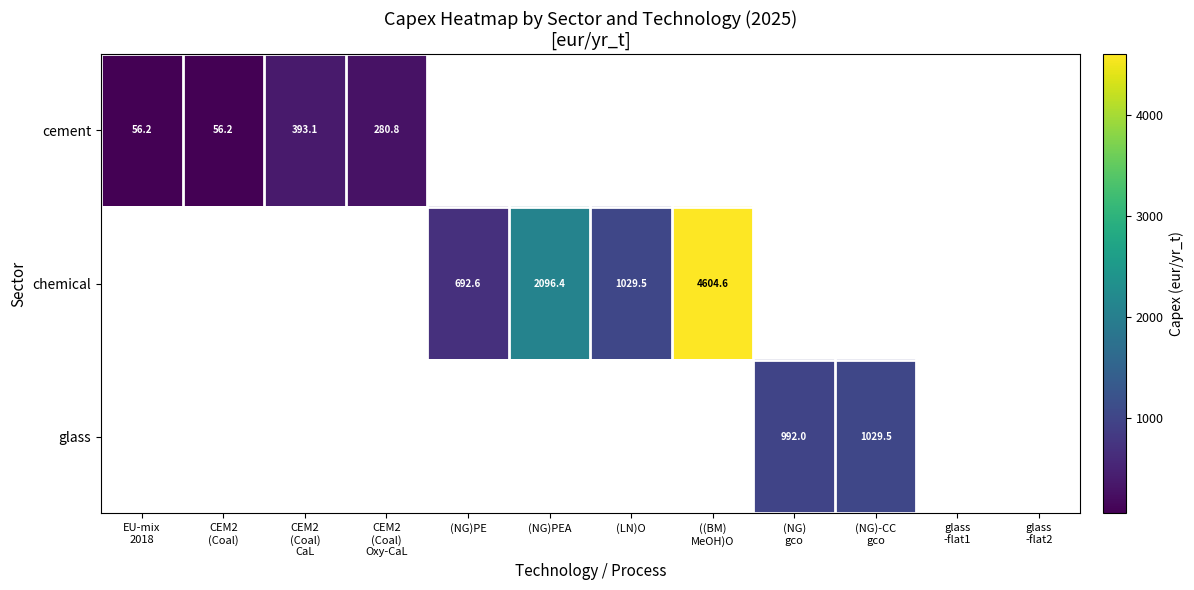

Between (NG)
gco and ((BM)
MeOH)O, which is larger?

((BM)
MeOH)O